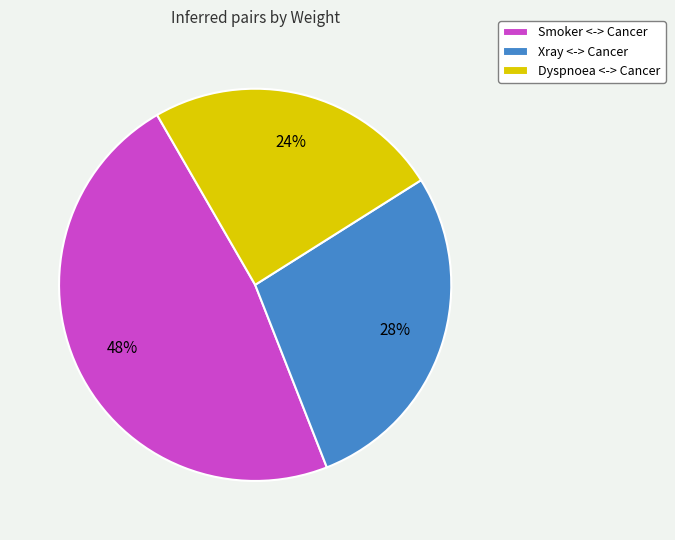

Is there a majority slice in this chart?

No